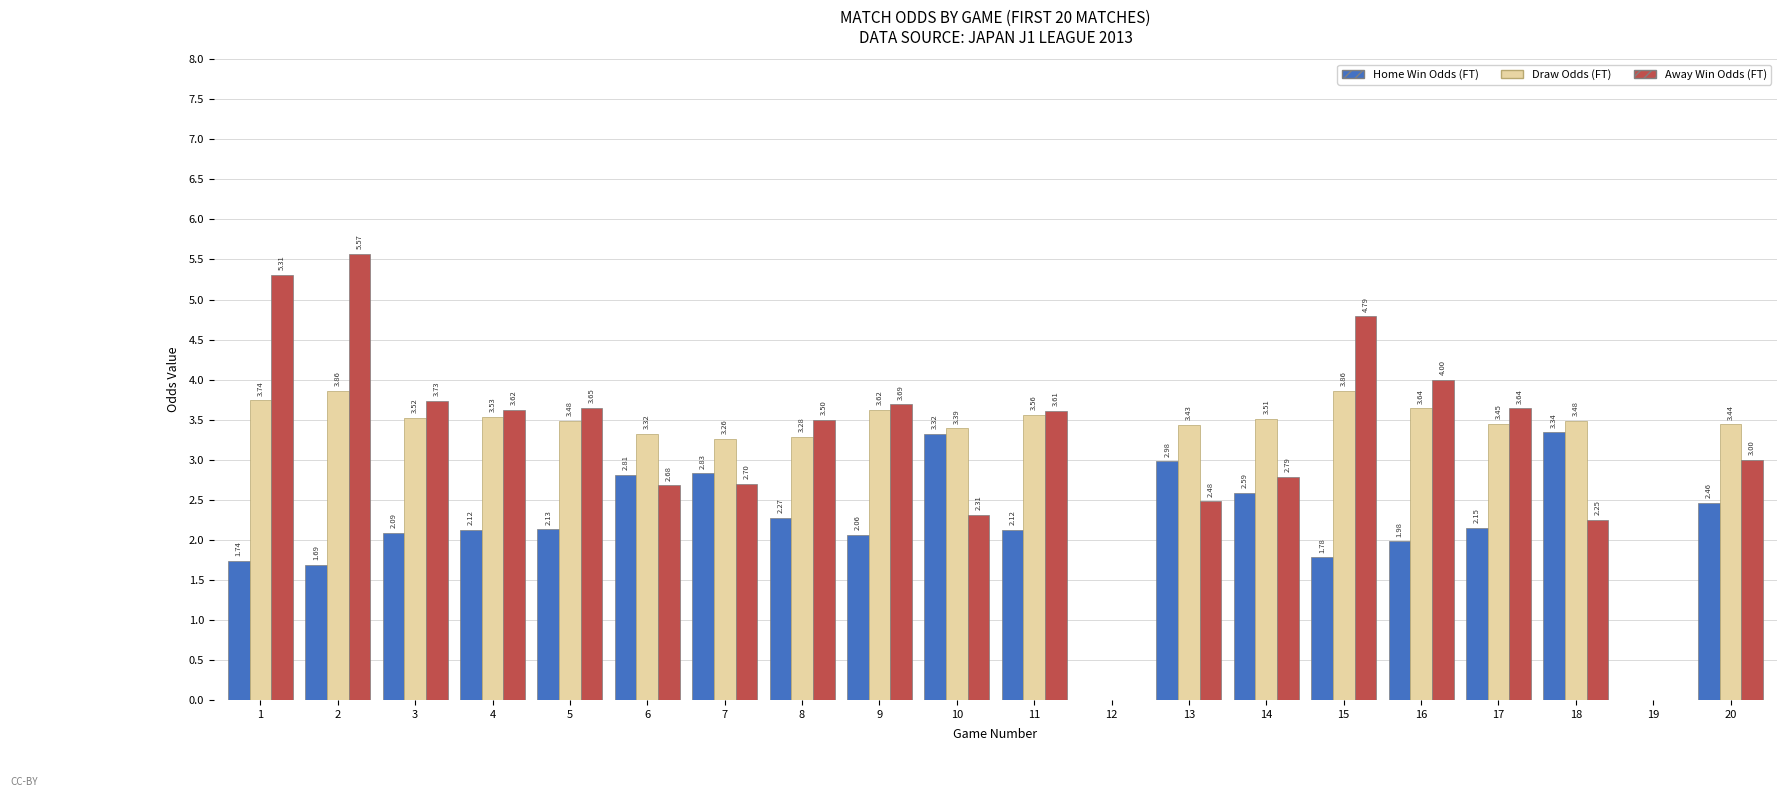

What is the total value across all series at 1?

10.8